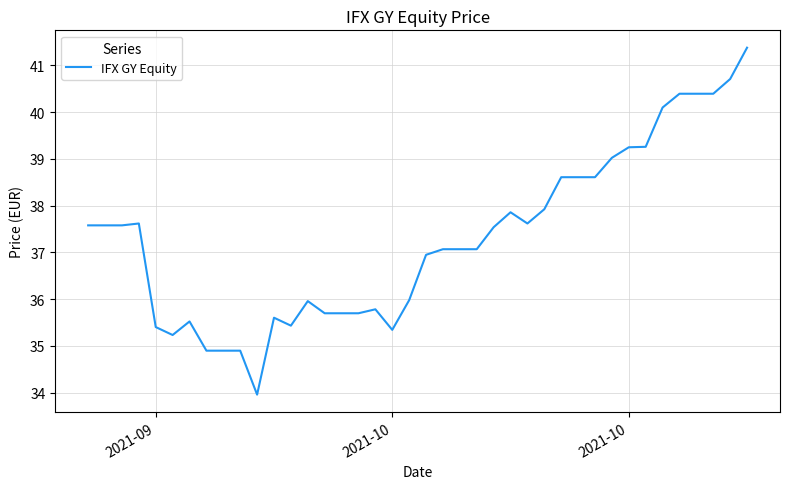

What is the greatest value displayed?

41.4